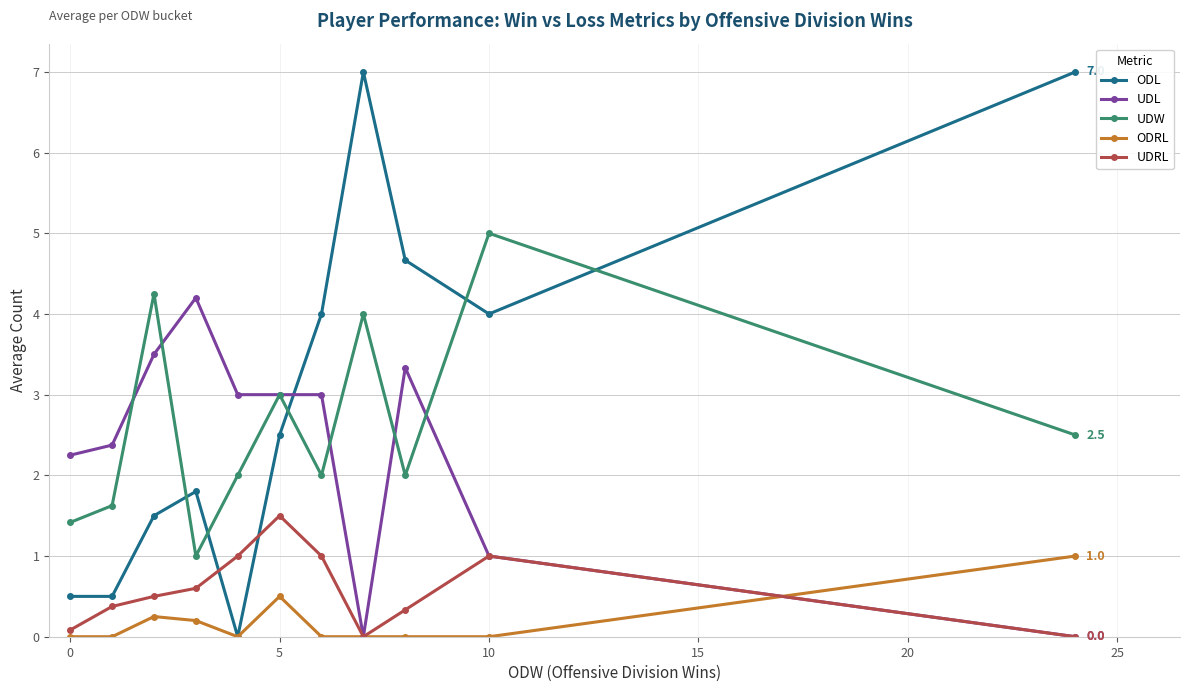

What is the sum of all UDW values?

28.8